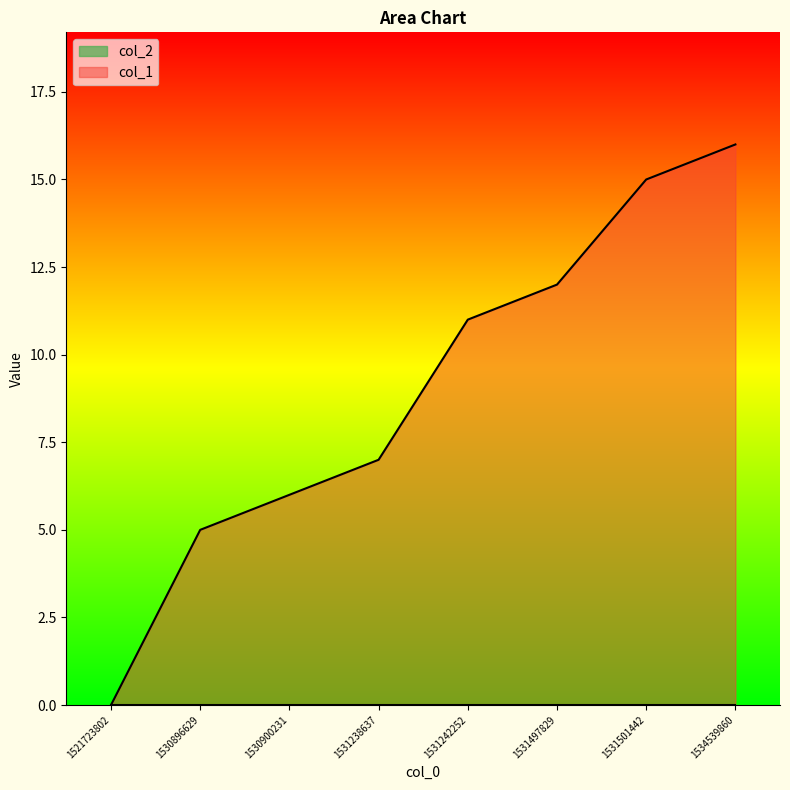

List the labels in order of value, largest first.

1534539860, 1531501442, 1531497829, 1531242252, 1531238637, 1530900231, 1530896629, 1521723802